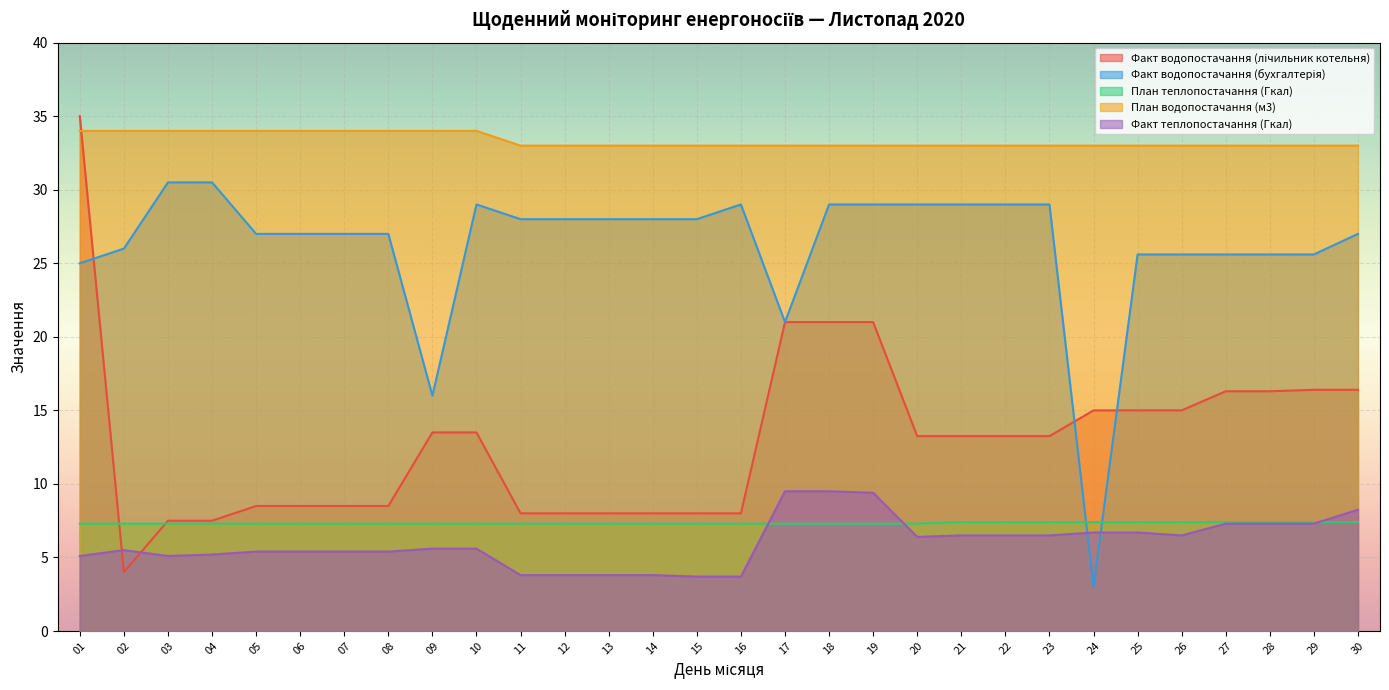

Between 04 and 29, which is larger?

29